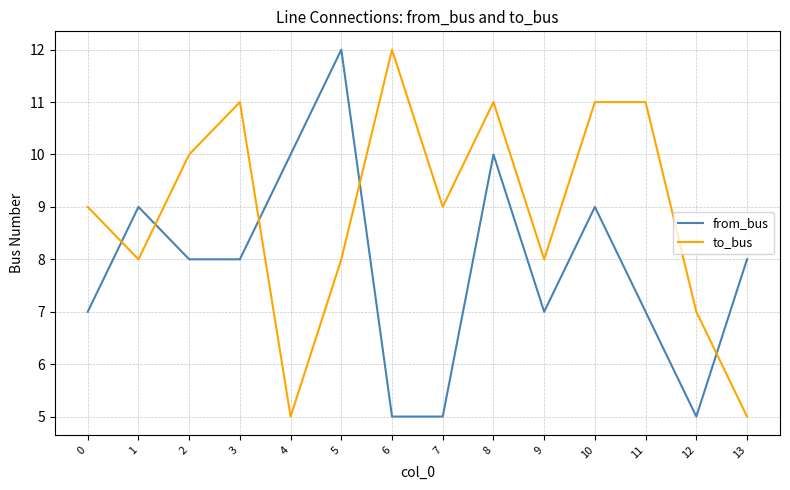

Count the from_bus values in the range 7 to 9.

8